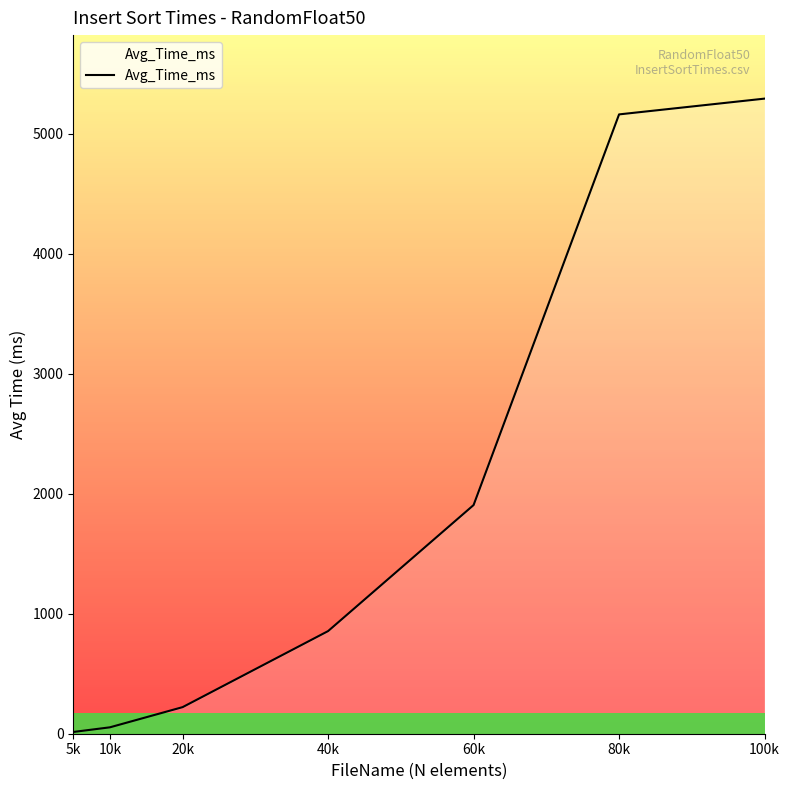

The value at 20k is 221.5. True or false?

True